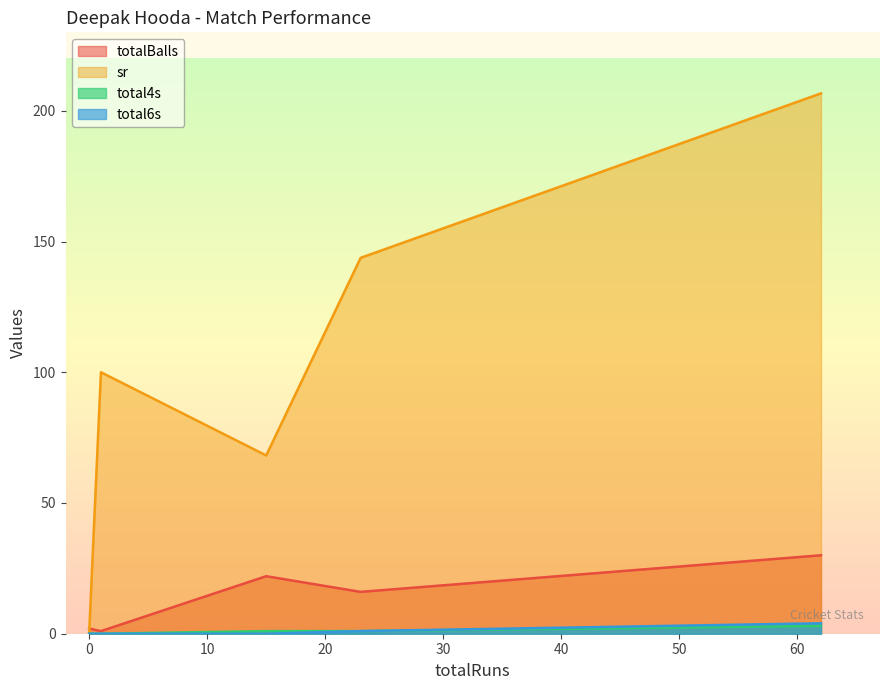

Does the chart have visible grid lines?

No